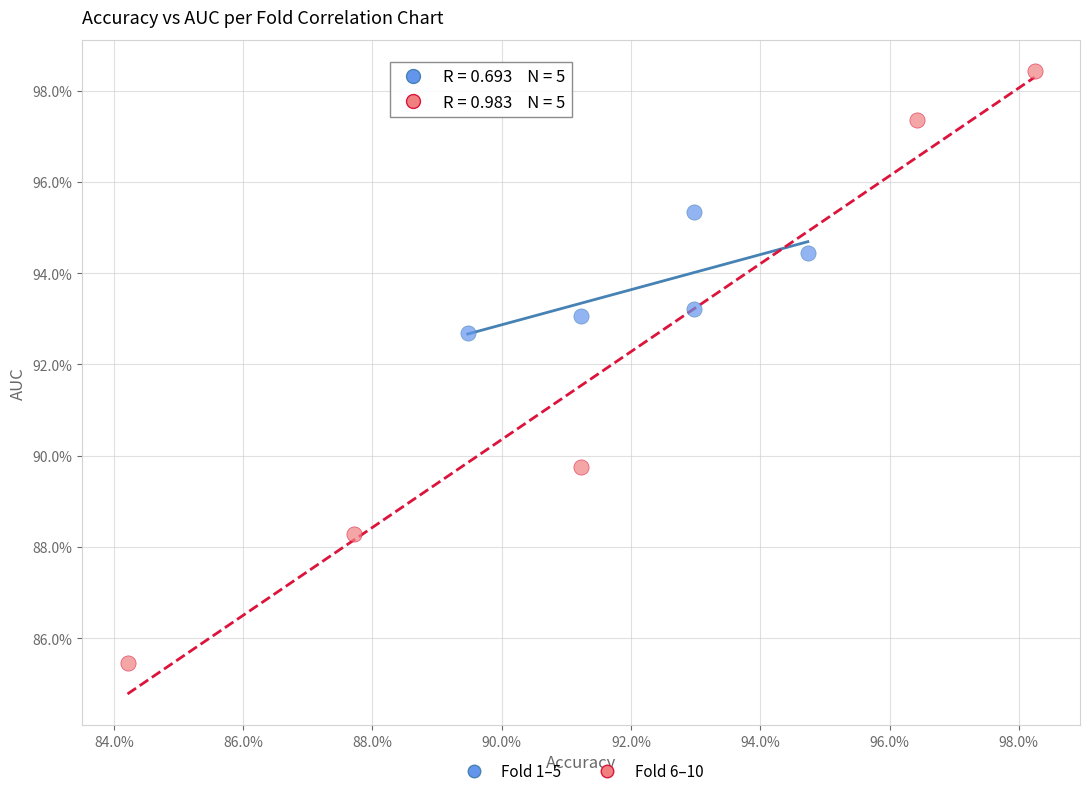

Which series has the widest spread of Y values?

Fold 6–10